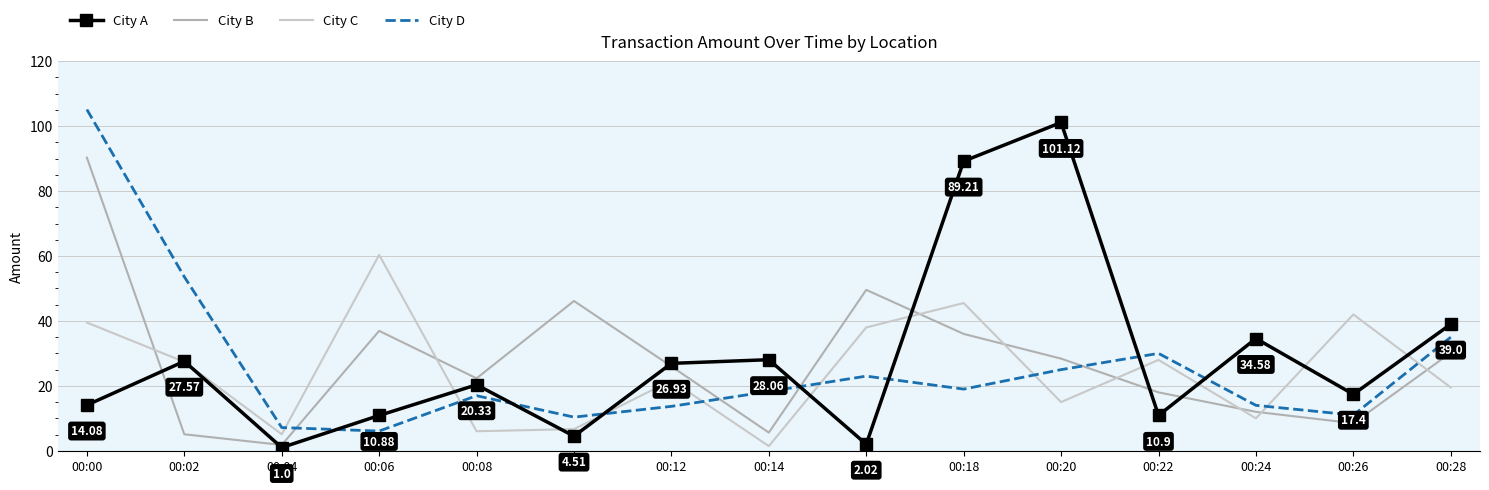

Rank the series by their maximum value, from highest to lowest.

City D, City A, City B, City C